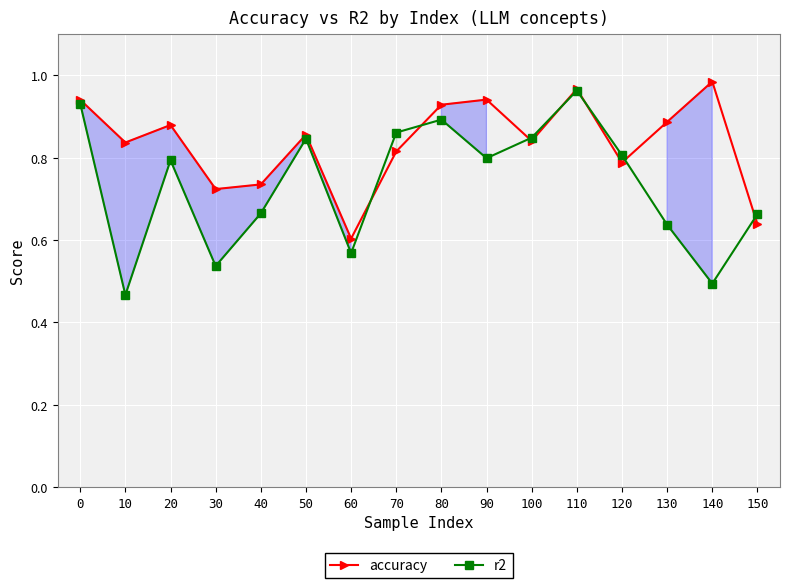

Between 20 and 70, which series saw the biggest shift?

r2